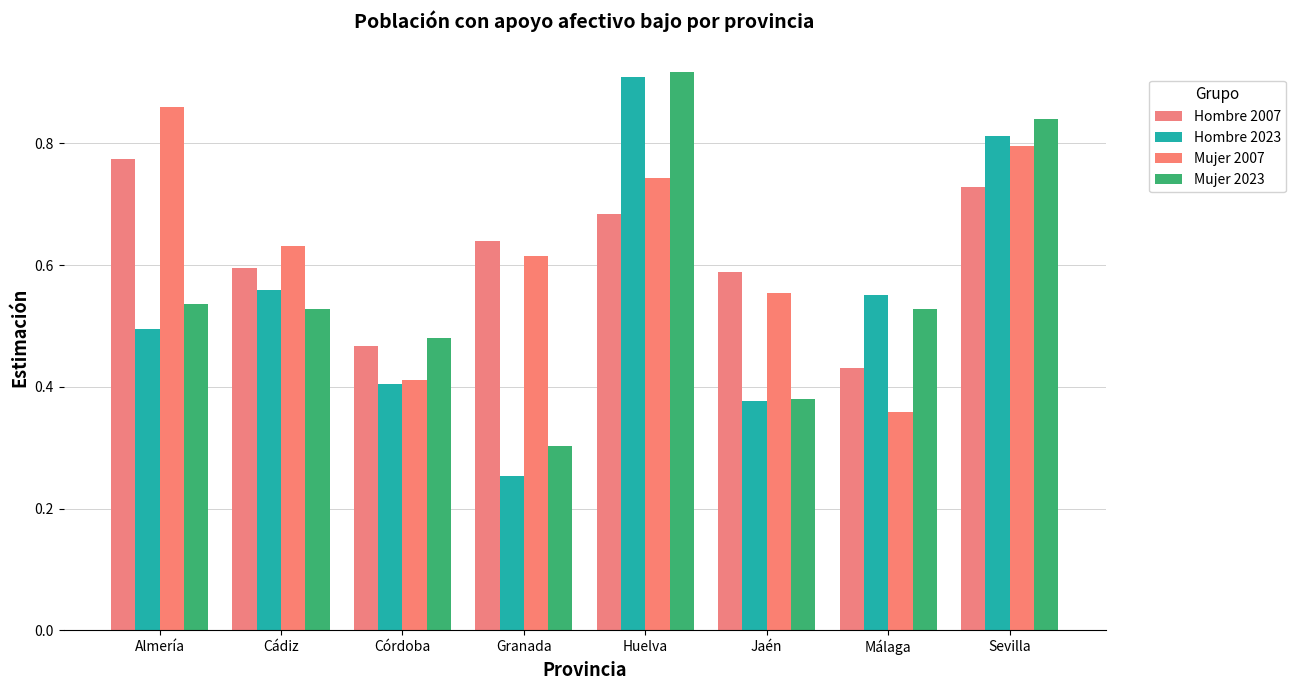

Reading left to right, extract all data points from this chart.

Hombre 2007: Almería=0.8	Cádiz=0.6	Córdoba=0.5	Granada=0.6	Huelva=0.7	Jaén=0.6	Málaga=0.4	Sevilla=0.7
Hombre 2023: Almería=0.5	Cádiz=0.6	Córdoba=0.4	Granada=0.3	Huelva=0.9	Jaén=0.4	Málaga=0.6	Sevilla=0.8
Mujer 2007: Almería=0.9	Cádiz=0.6	Córdoba=0.4	Granada=0.6	Huelva=0.7	Jaén=0.6	Málaga=0.4	Sevilla=0.8
Mujer 2023: Almería=0.5	Cádiz=0.5	Córdoba=0.5	Granada=0.3	Huelva=0.9	Jaén=0.4	Málaga=0.5	Sevilla=0.8